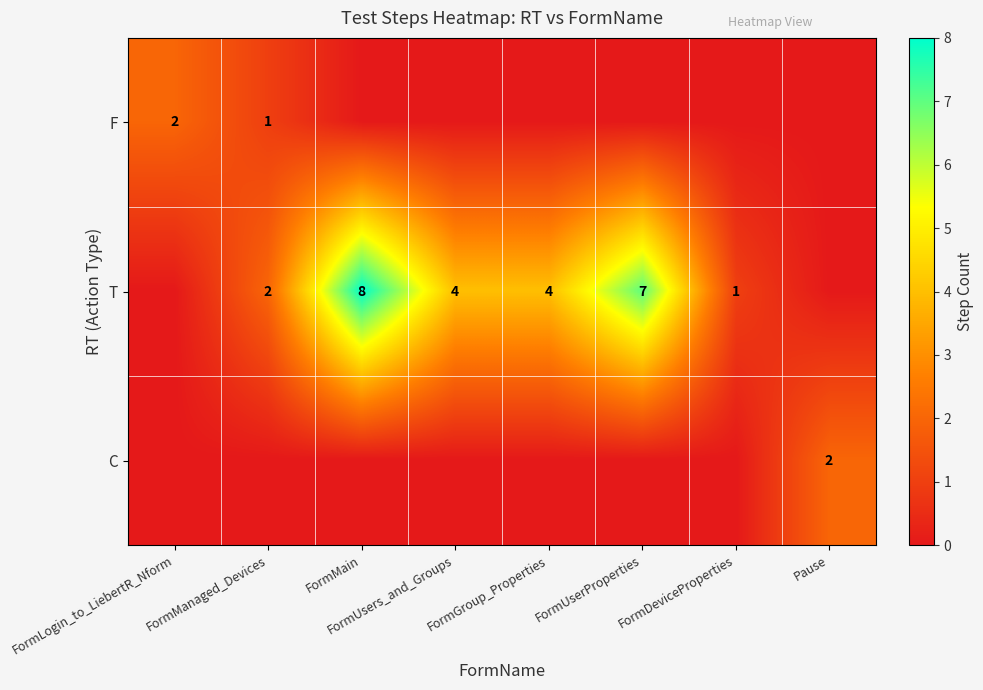

The T series shows 7 at FormUsers_and_Groups. True or false?

False